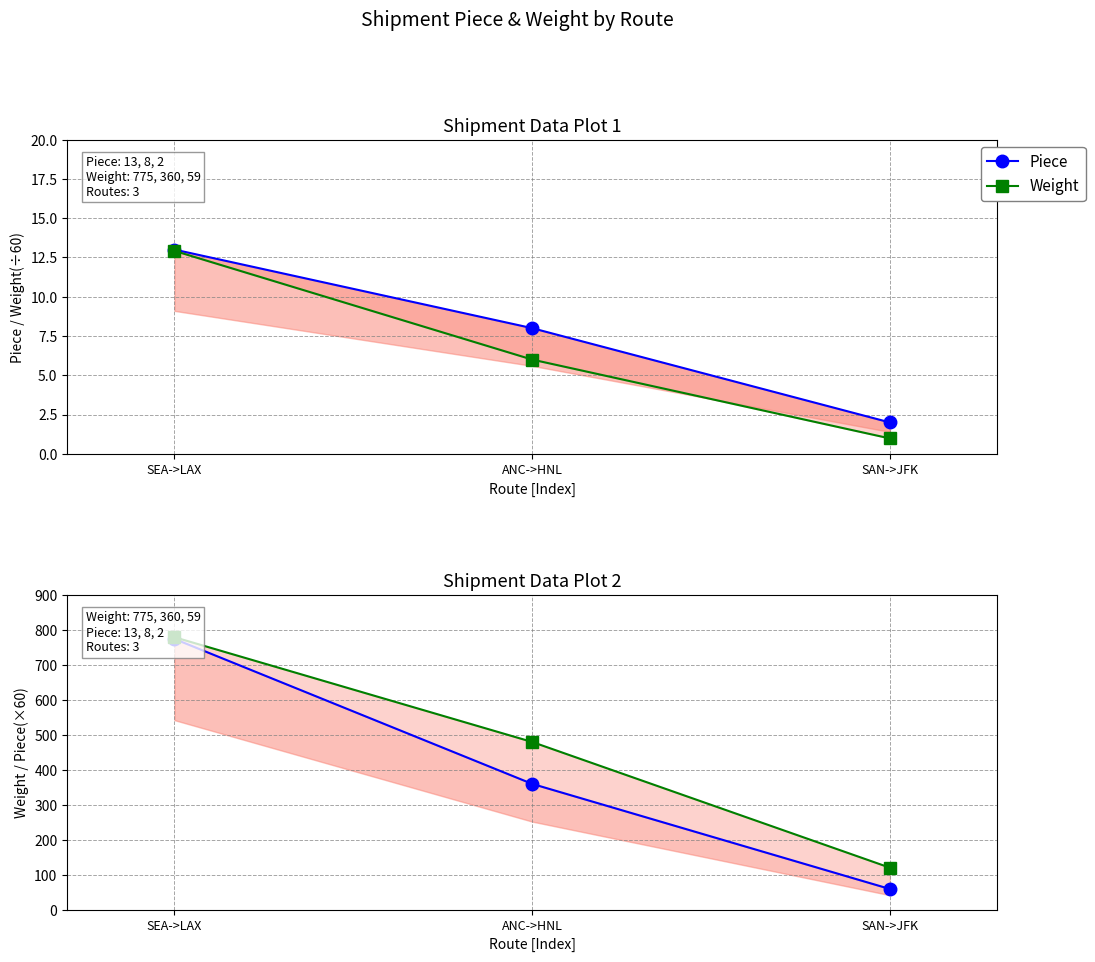

What is the value of the Weight (÷60) point at the 2nd from the left?

6.0